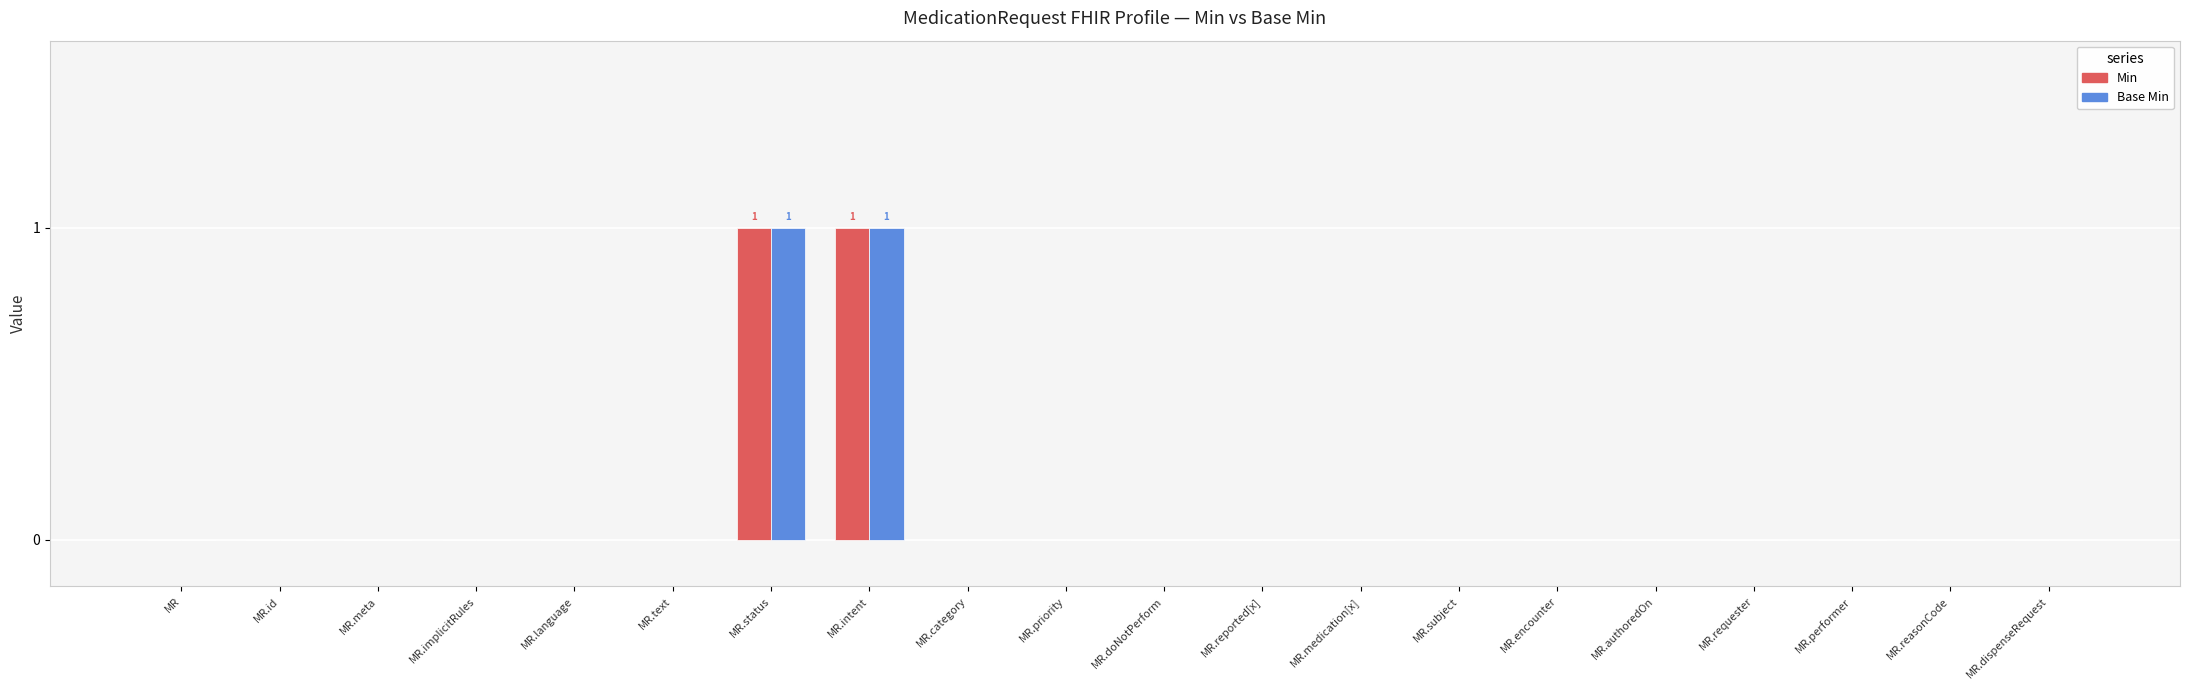

Is the value of Base Min at MR.subject greater than the value of Min at MR.status?

No